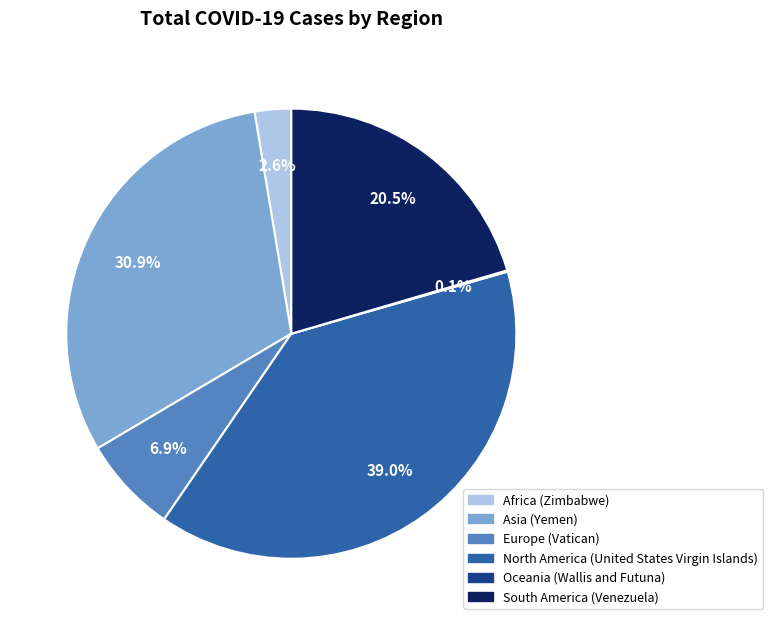

Is there any slice that represents more than half of the pie?

No